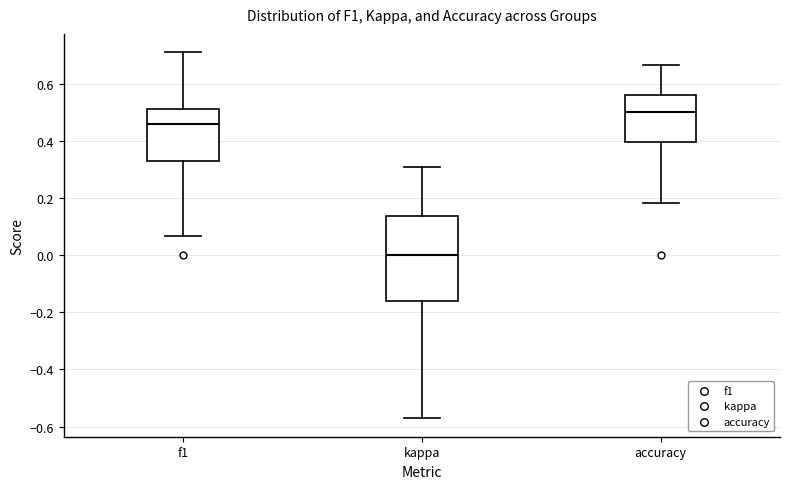

Where does the lower whisker of the box for accuracy end on the y-axis? The values are not printed on the chart, so give them approximately, as read against the axis.

0.18